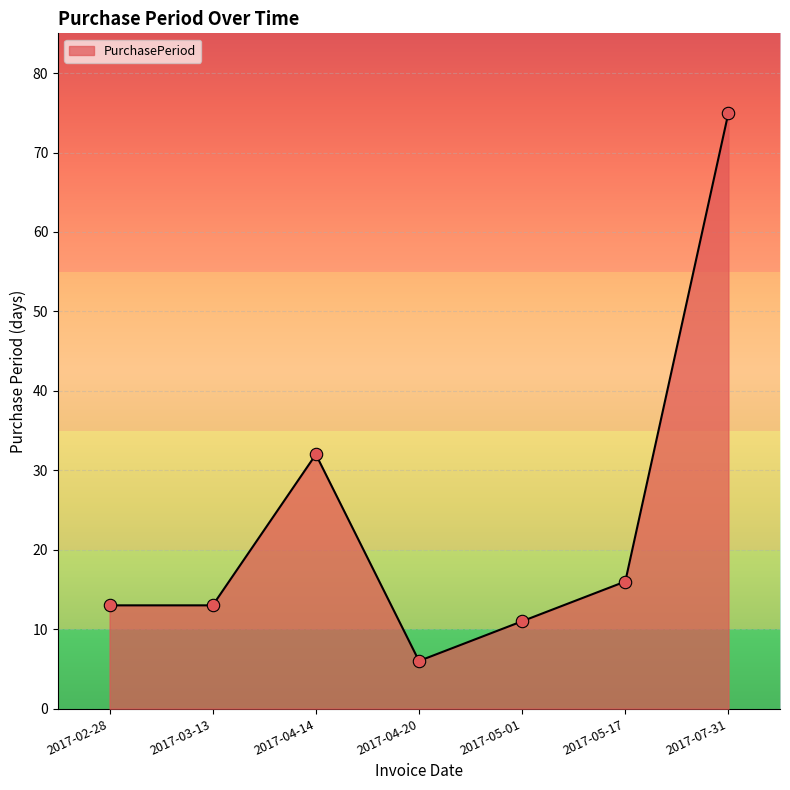

What is the ratio of the value at 2017-05-17 to the value at 2017-02-28?

1.2